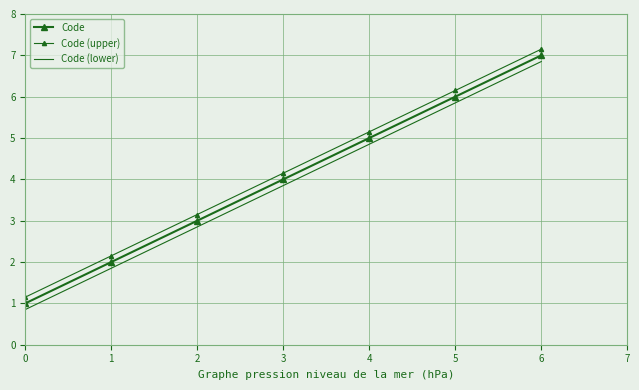

Reading left to right, list all the values displayed in this chart.

Code: 1.0	2.0	3.0	4.0	5.0	6.0	7.0
Code (upper): 1.1	2.1	3.1	4.2	5.2	6.2	7.2
Code (lower): 0.8	1.9	2.9	3.9	4.8	5.8	6.8